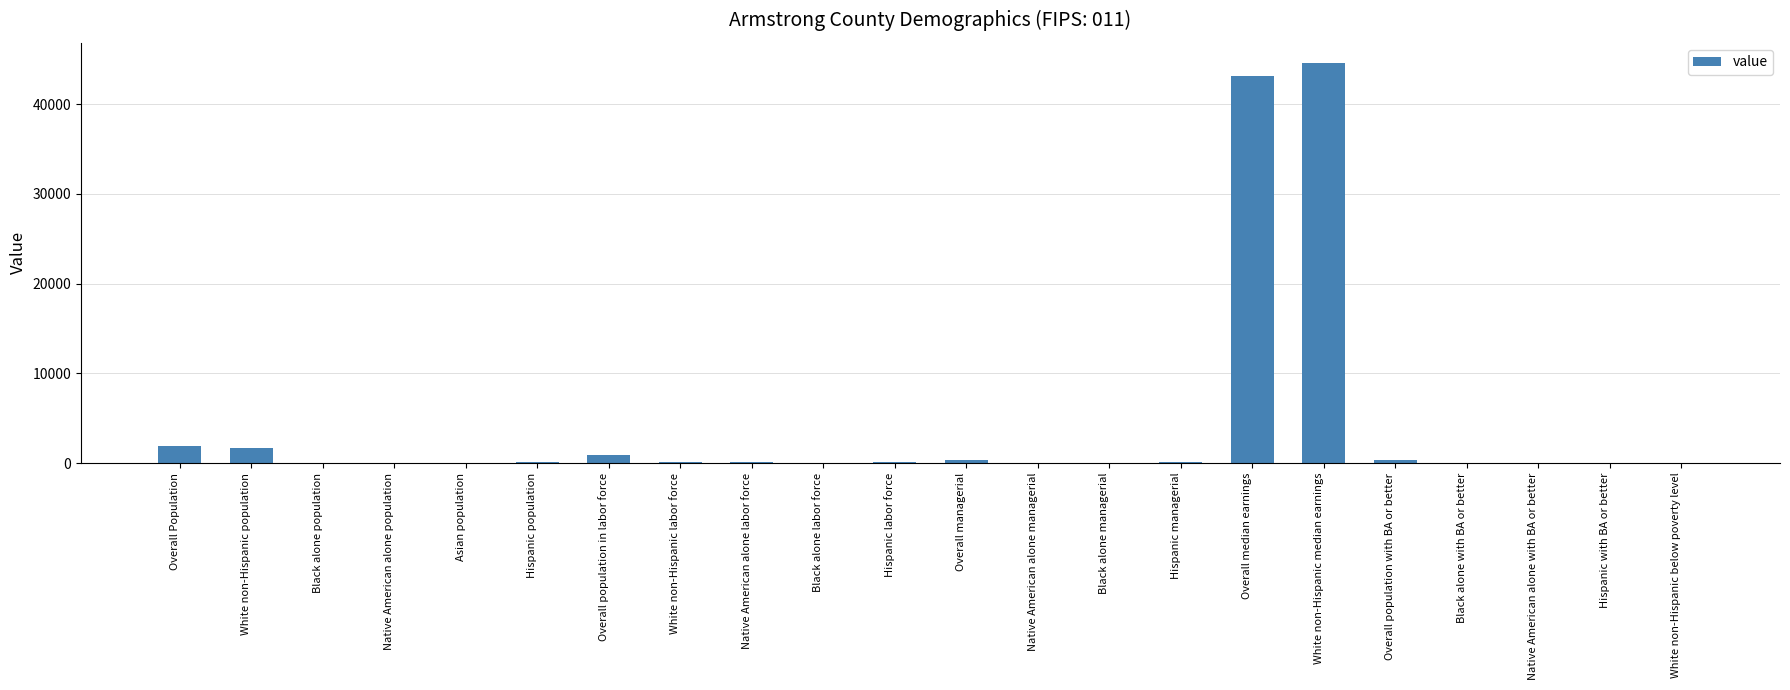

Which has a higher value, White non-Hispanic median earnings or Native American alone with BA or better?

White non-Hispanic median earnings